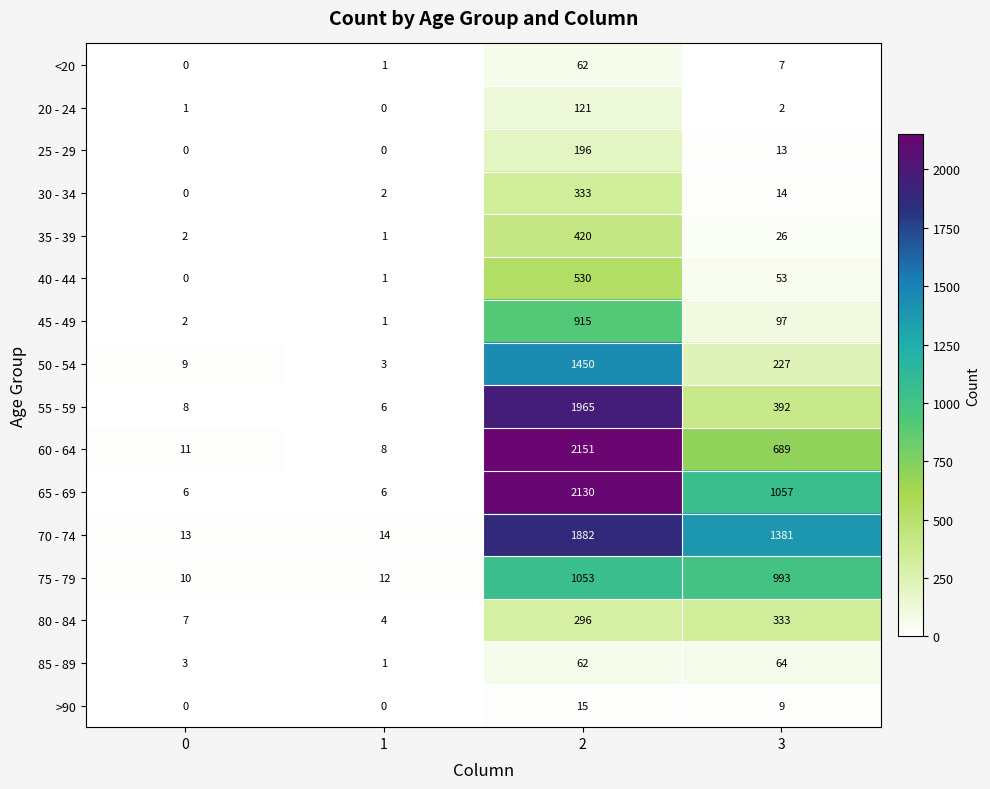

Which series changed the most between 0 and 2?

60 - 64